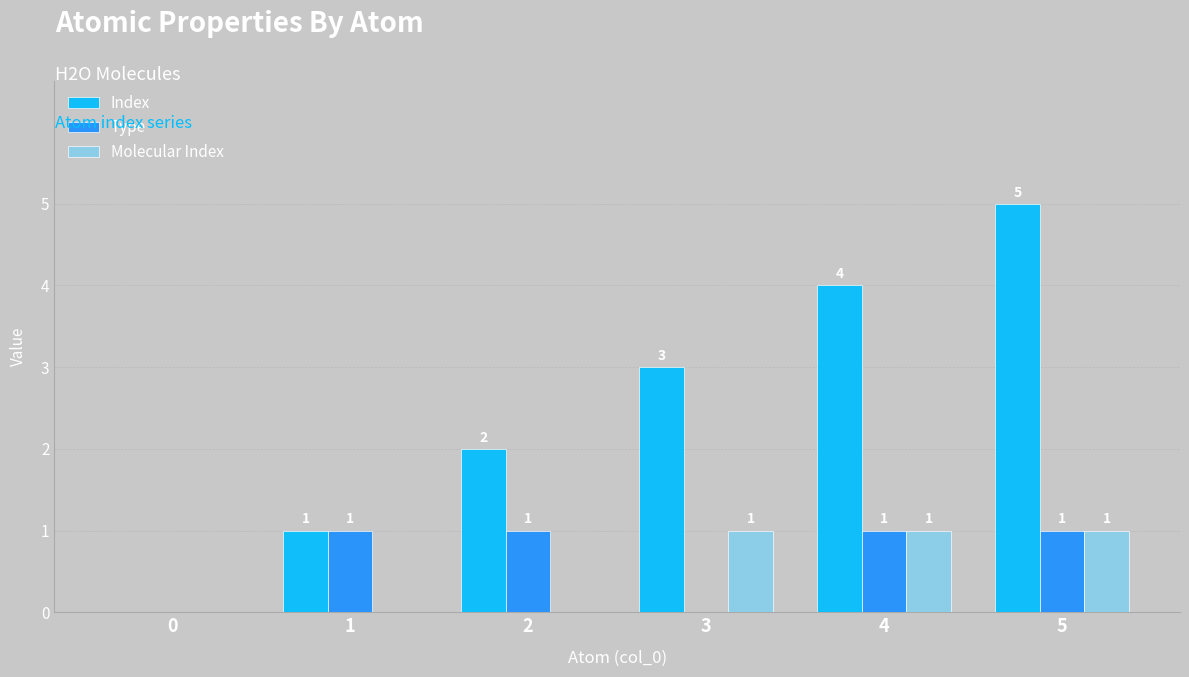

Reading left to right, extract all data points from this chart.

Index: 0=0	1=1	2=2	3=3	4=4	5=5
Type: 0=0	1=1	2=1	3=0	4=1	5=1
Molecular Index: 0=0	1=0	2=0	3=1	4=1	5=1